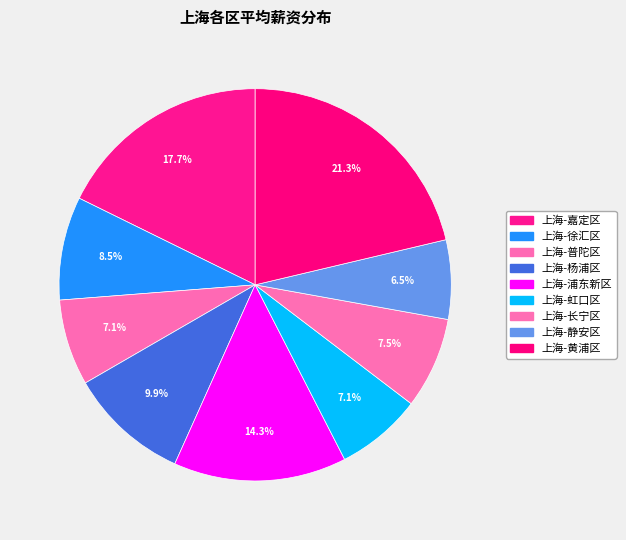

To the nearest percent, what percentage of the pie is 上海-黄浦区?

21%